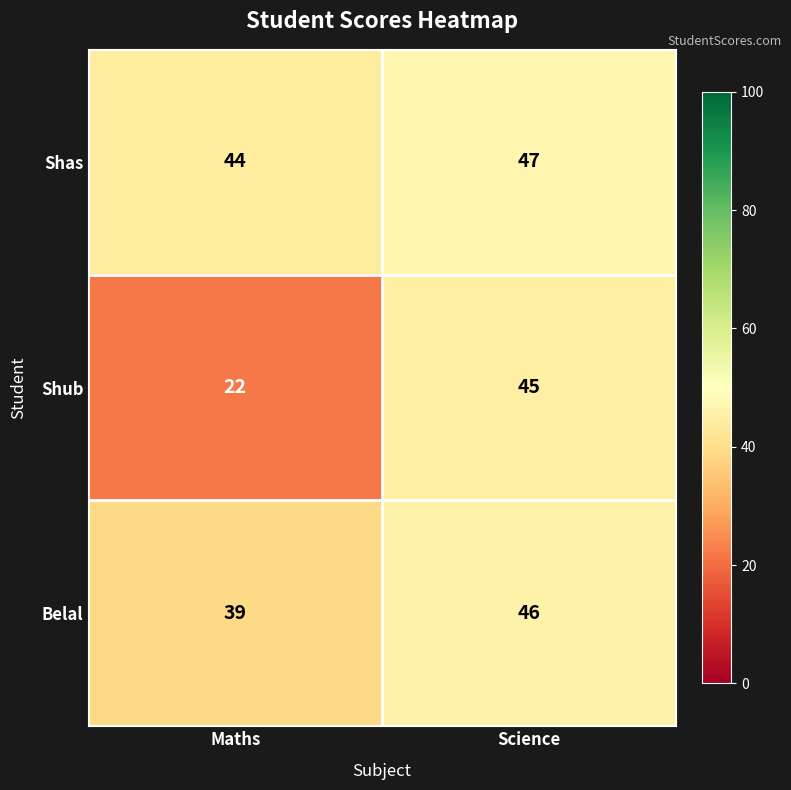

At which label is Shas closest to 45?

Maths